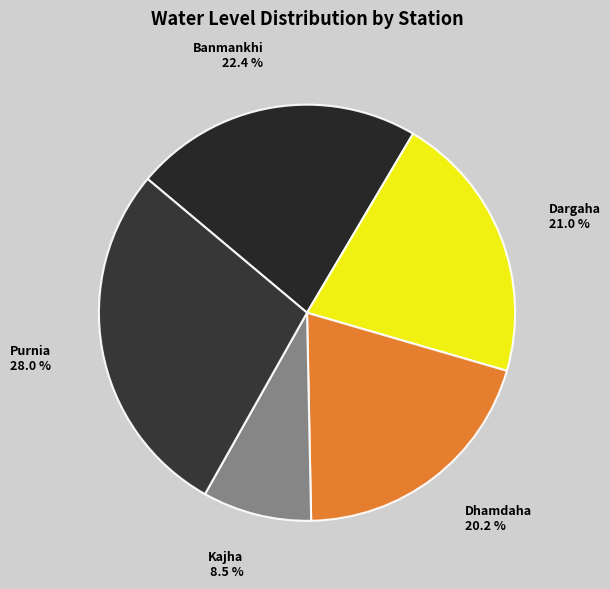

True or false: Banmankhi accounts for 22% of the total.

True